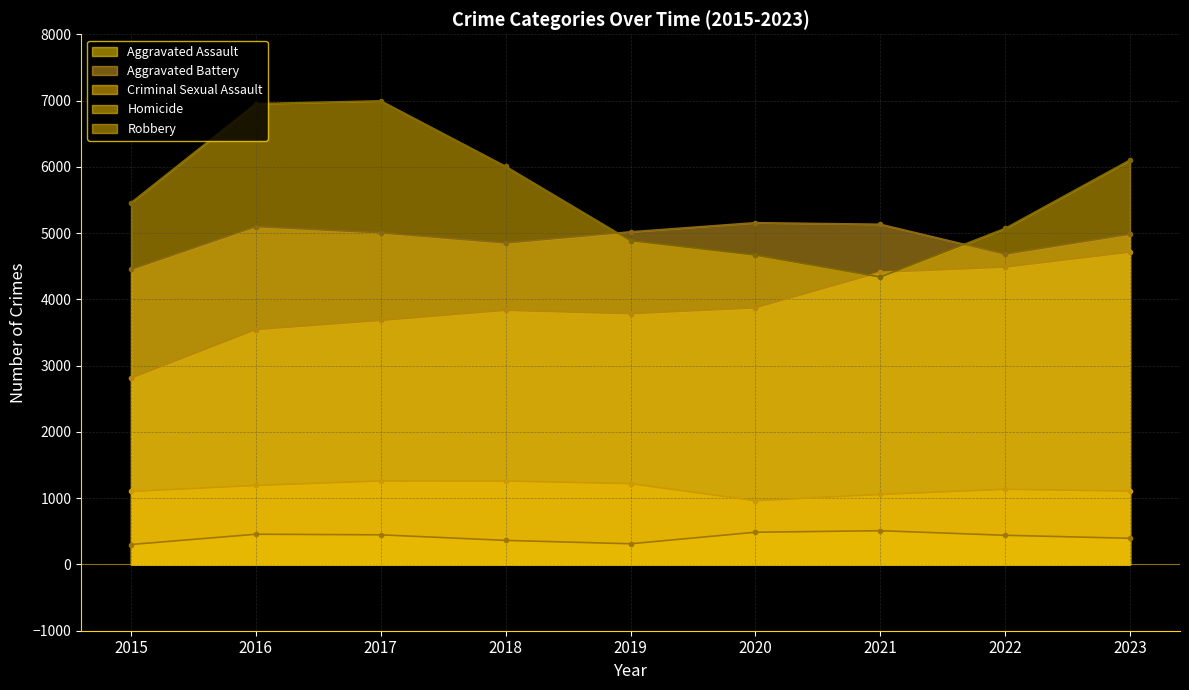

Is it true that Homicide equals 447 at 2017?

True